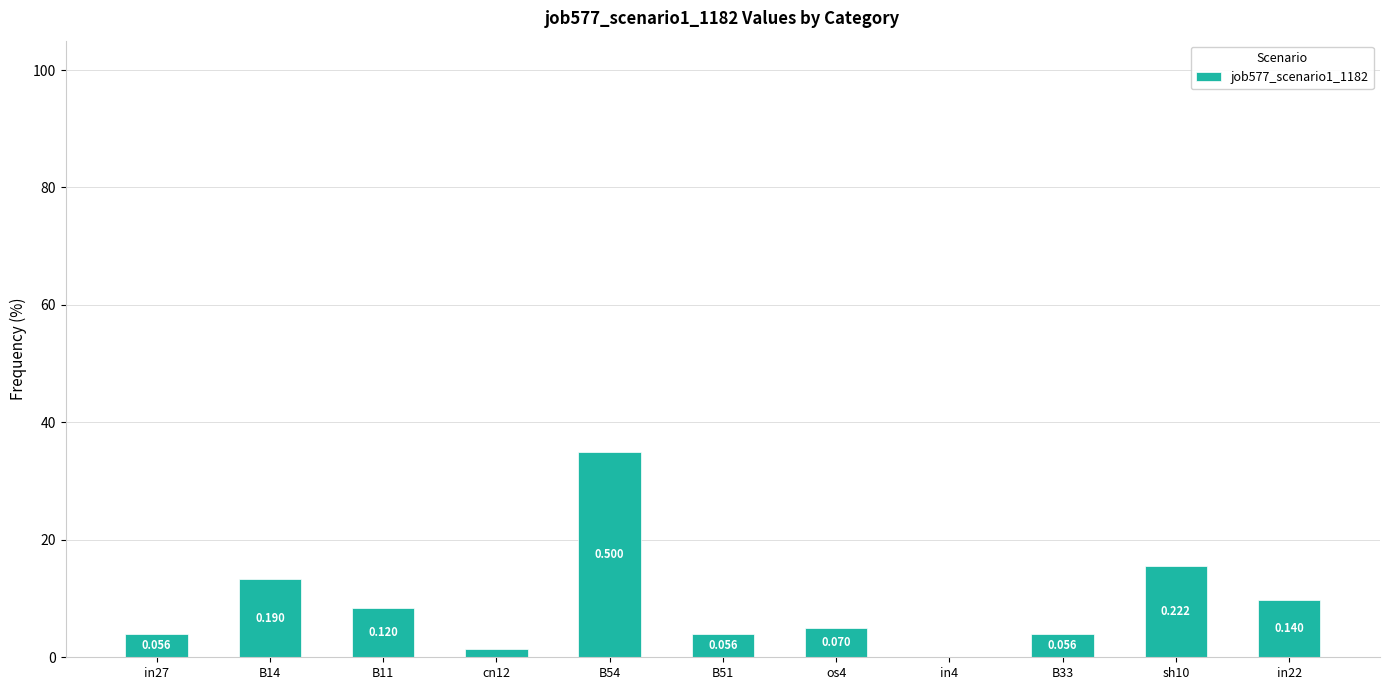

List the labels in order of value, largest first.

B54, sh10, B14, in22, B11, os4, in27, B51, B33, cn12, in4